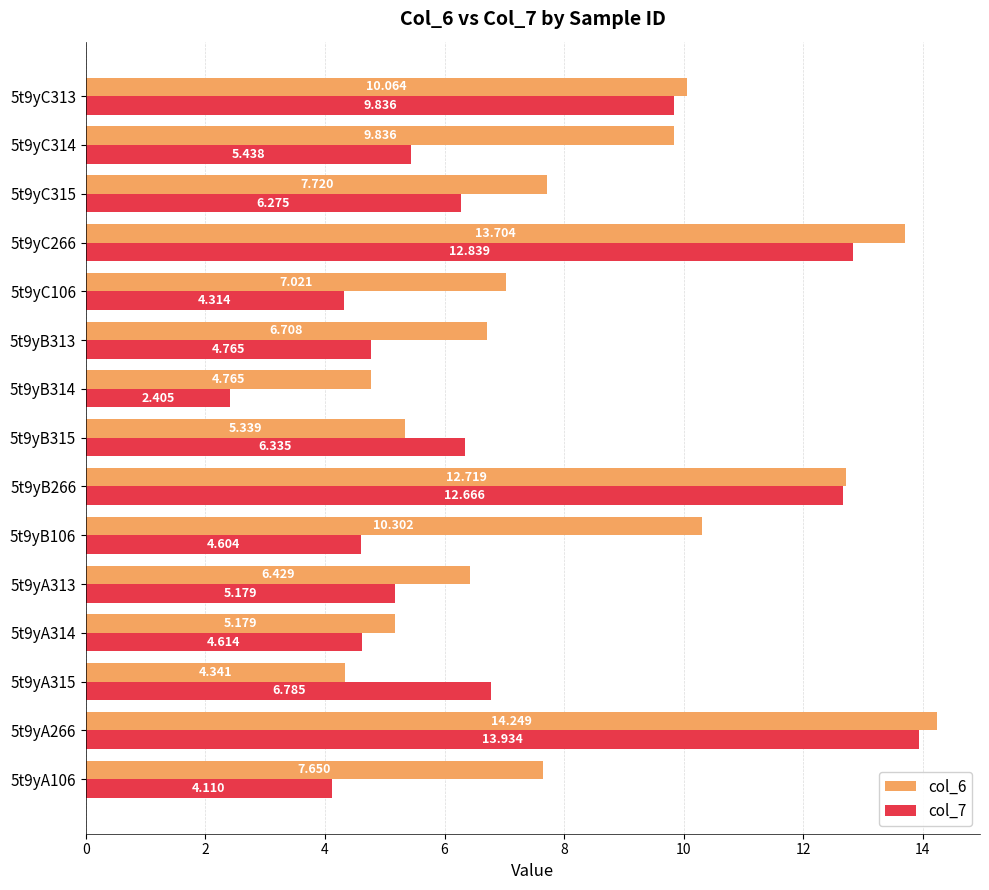

Is the value of col_7 at 5t9yB266 greater than the value of col_6 at 5t9yB313?

Yes